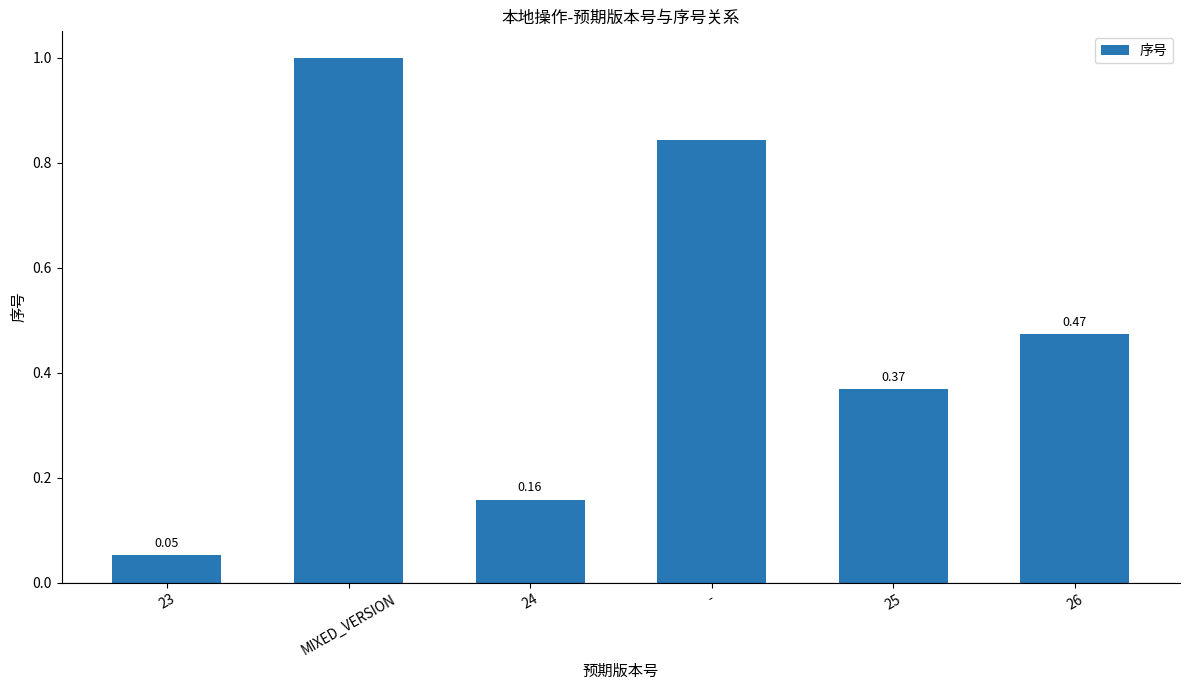

List the labels in order of value, smallest first.

23, 24, 25, 26, -, MIXED_VERSION